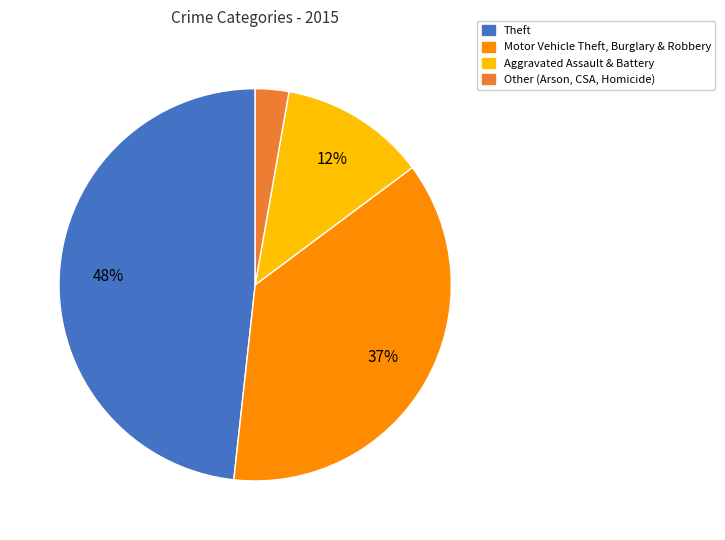

Is there any slice that represents more than half of the pie?

No